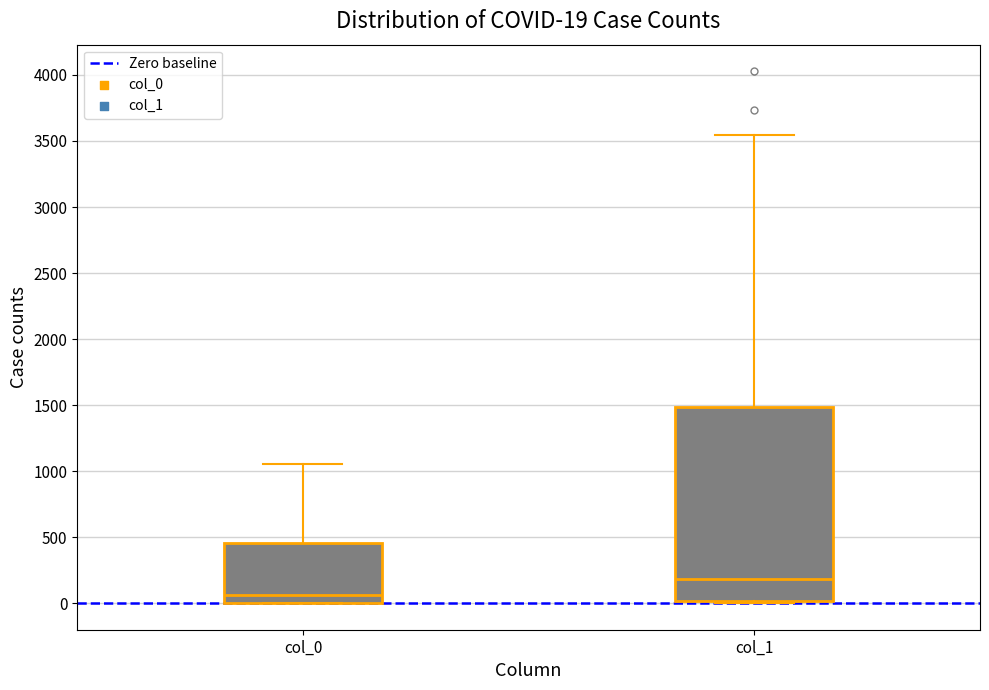

Comparing the boxes themselves (not the whiskers), which one is the tallest?

col_1